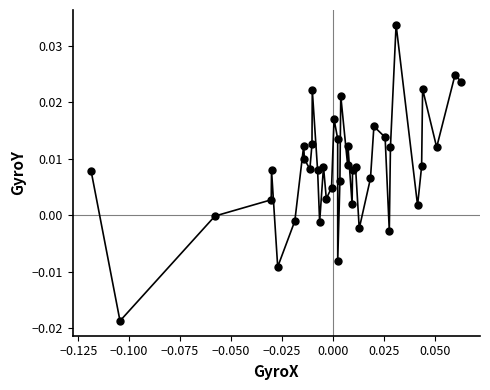

Count the number of data series in this chart.

1